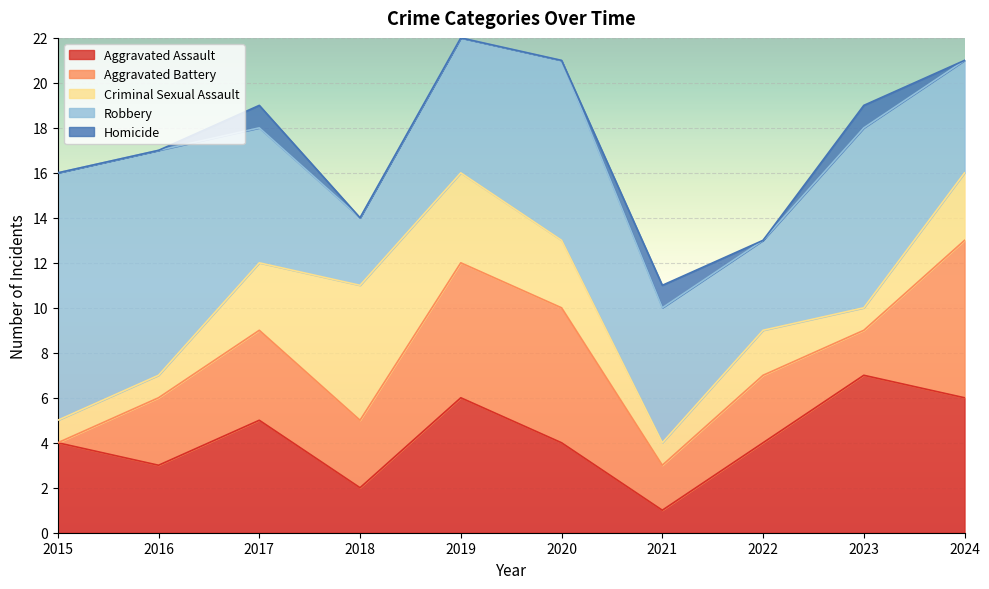

How many times do Robbery and Aggravated Battery cross each other?

1